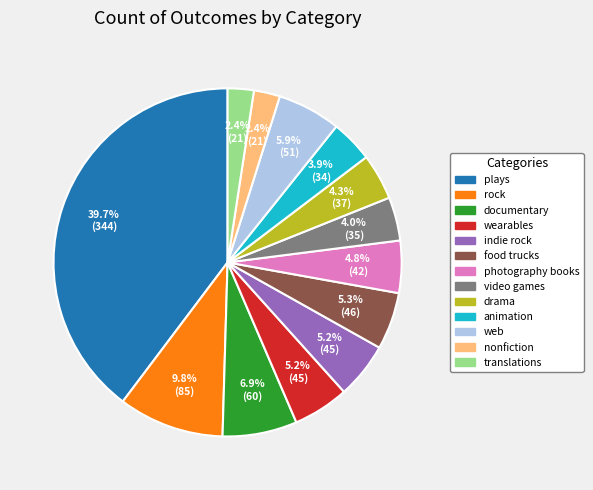

Which slice is the largest?

plays